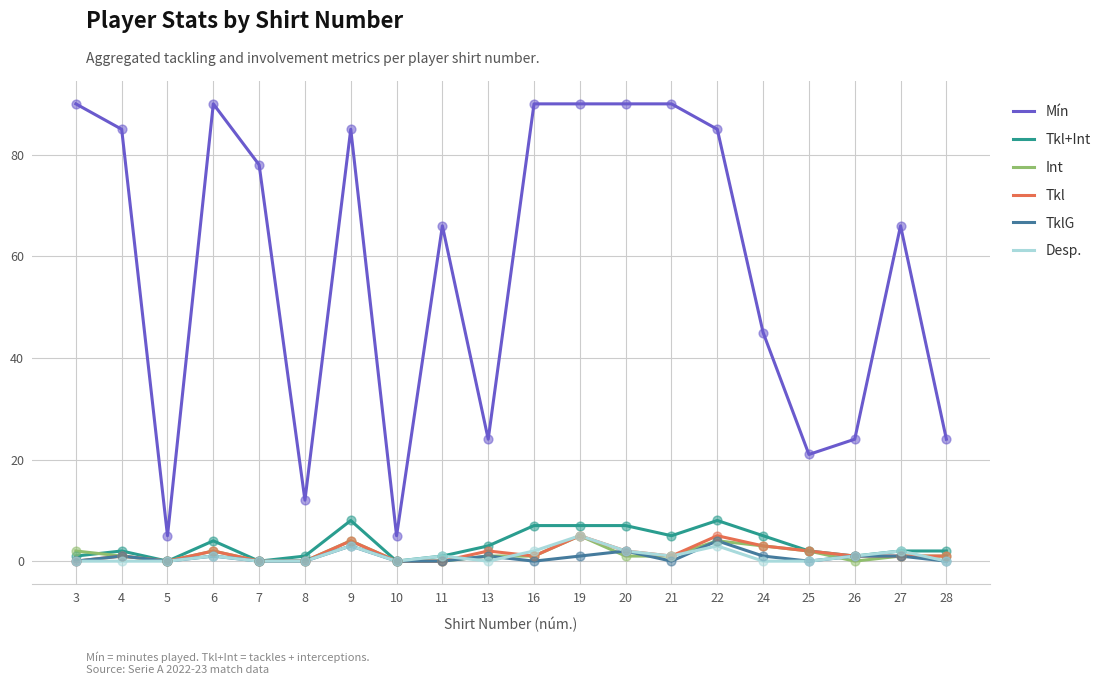

Which series changed the most between 10 and 22?

Mín